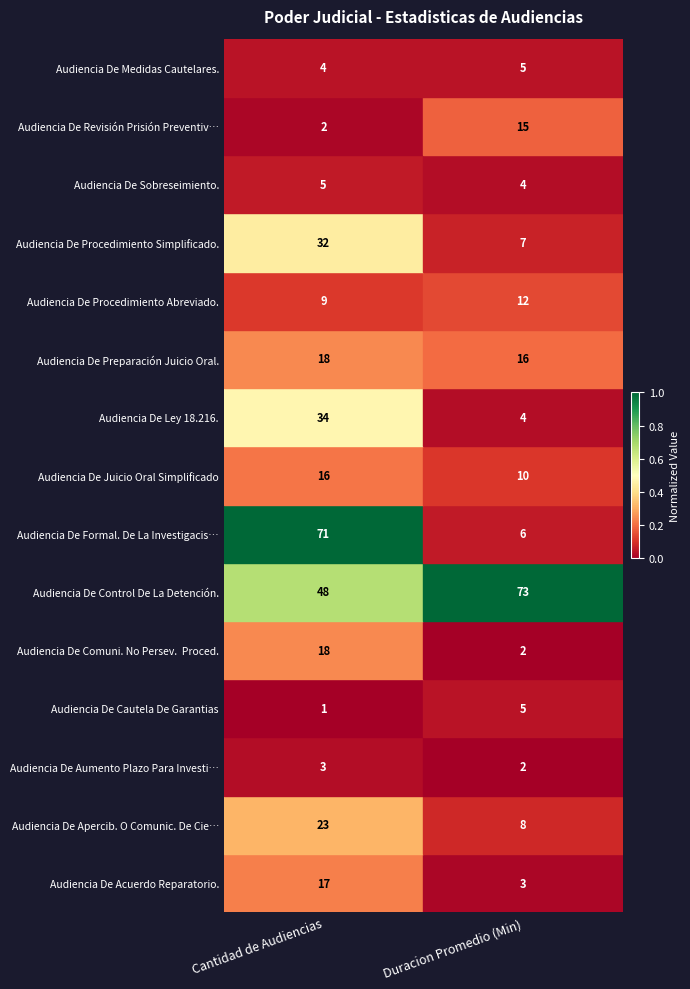

The Audiencia De Ley 18.216. series shows 1 at Duracion Promedio (Min). True or false?

False